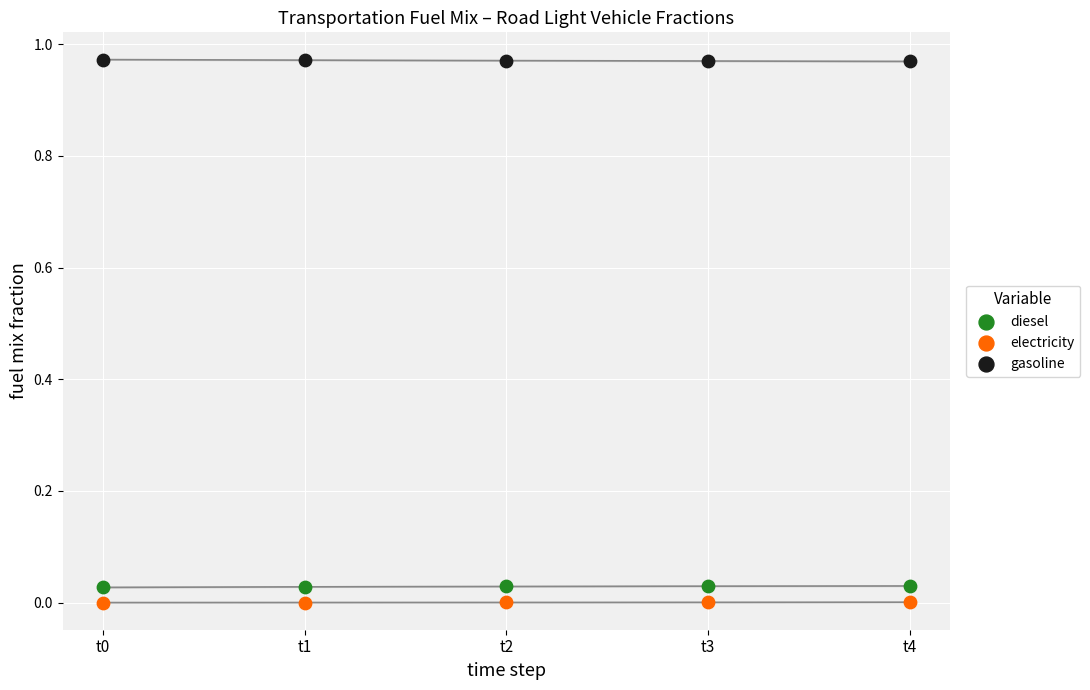

Which series reaches the maximum Y coordinate?

gasoline